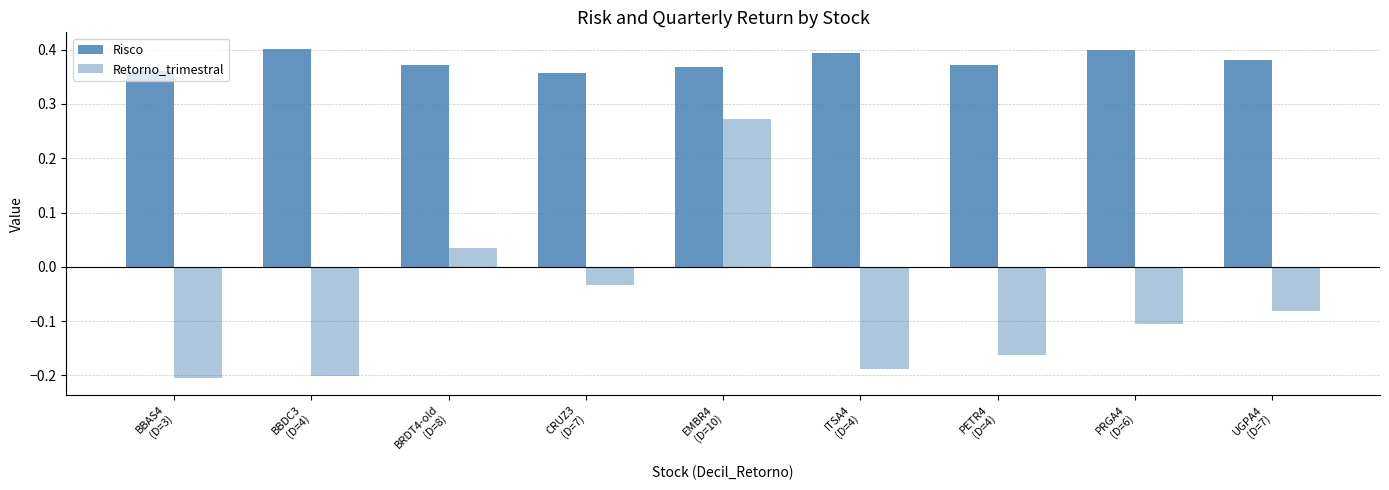

Rank the categories by Risco value from lowest to highest.

CRUZ3
(D=7), BBAS4
(D=3), EMBR4
(D=10), BRDT4-old
(D=8), PETR4
(D=4), UGPA4
(D=7), ITSA4
(D=4), PRGA4
(D=6), BBDC3
(D=4)